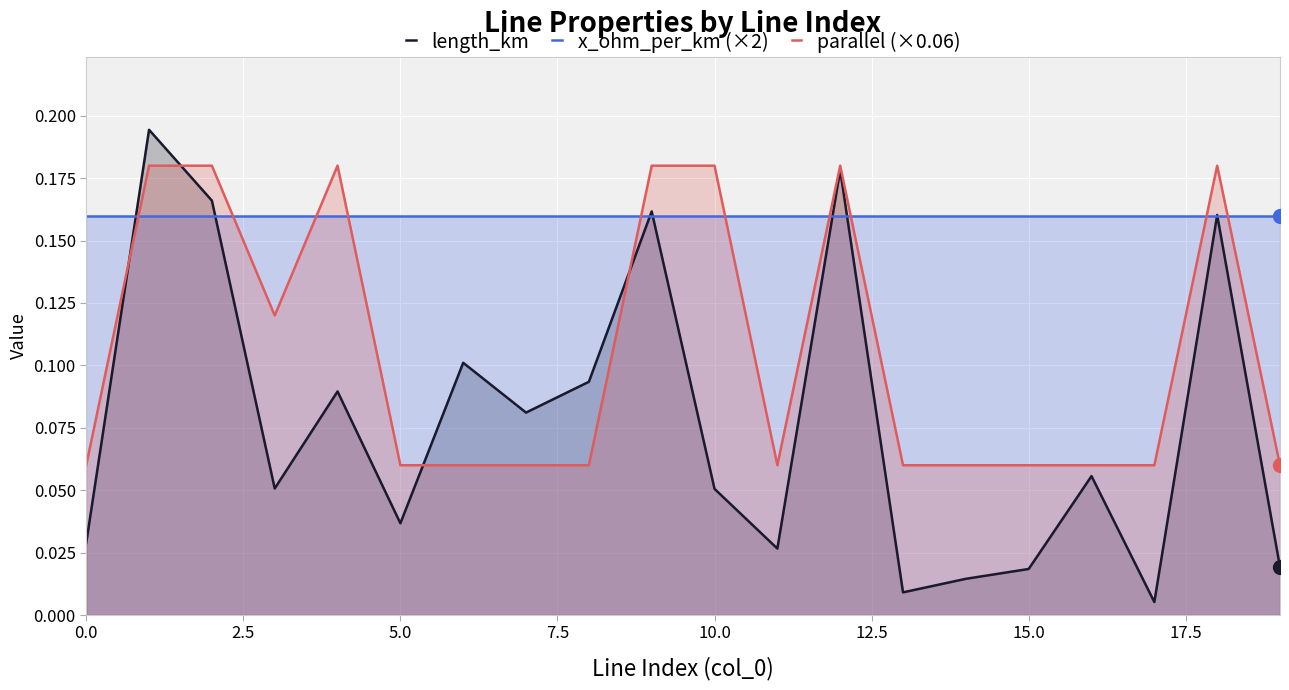

True or false: x_ohm_per_km (×2) has a value of 0.1 at 0.0.

False